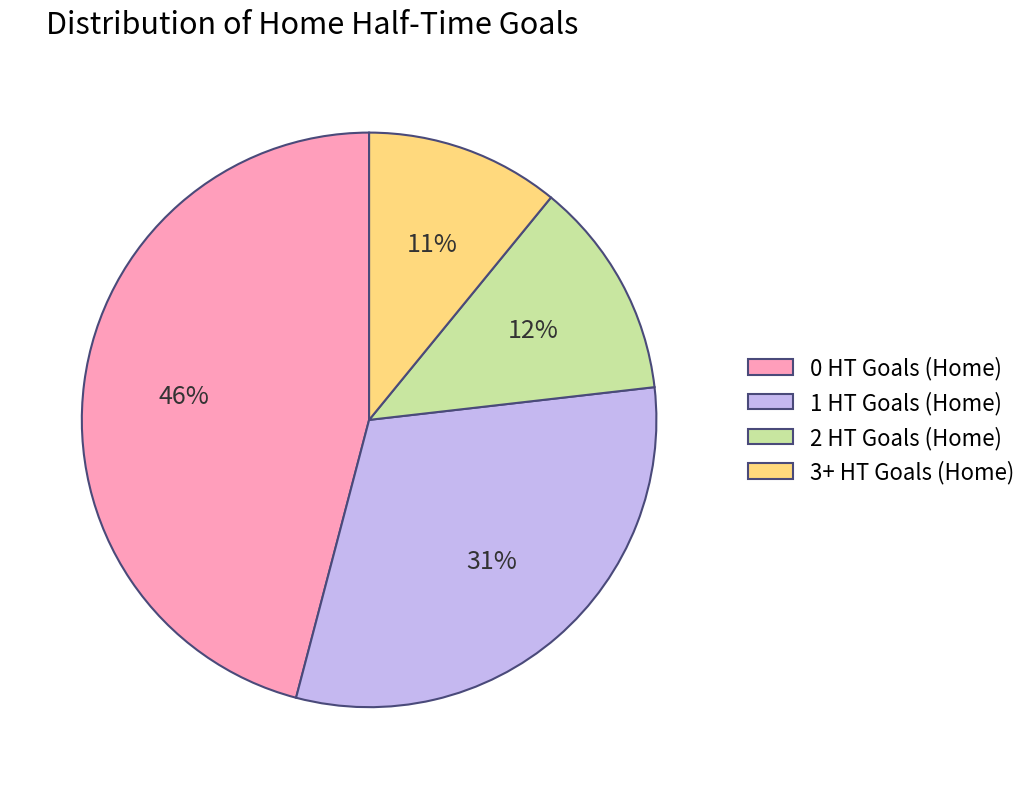

Is the sum of 1 HT Goals (Home) and 3+ HT Goals (Home) greater than half?

No